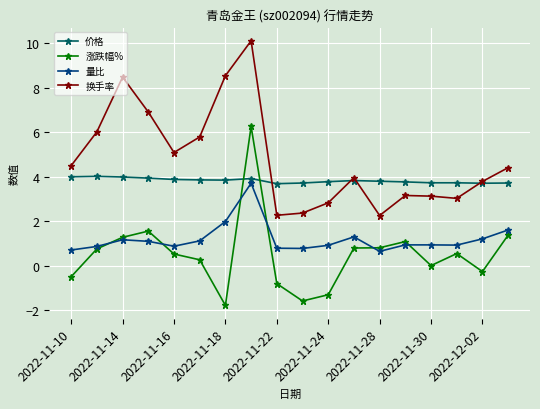

List the series in order of their overall mean, lowest first.

涨跌幅%, 量比, 价格, 换手率